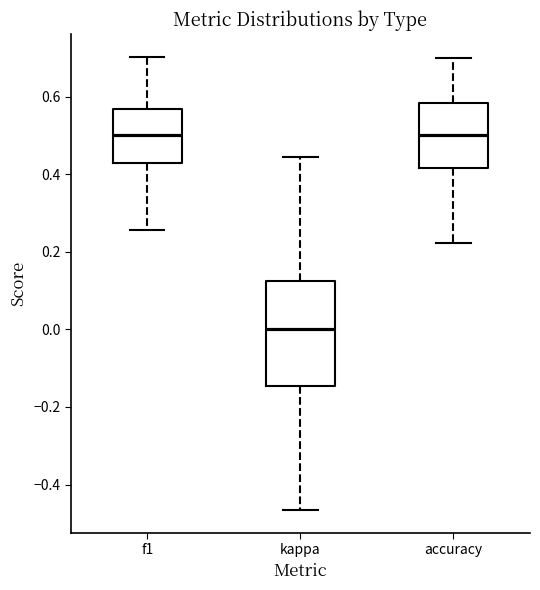

Which box is the tallest, from its lower edge to its upper edge?

kappa